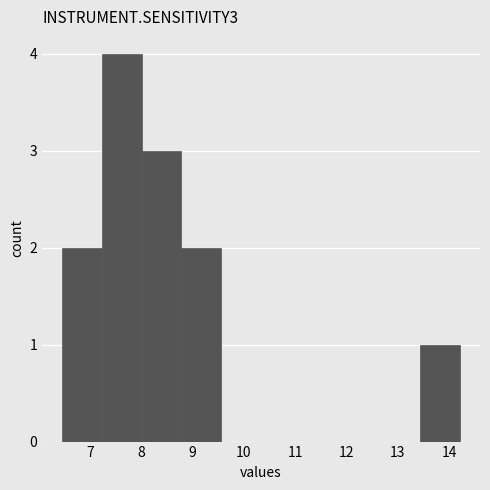

Reading left to right, list every bar in this chart as the range it spans on the x-axis followed by its height. Neither the bar edges nor the heights are printed on the chart, so give them approximately, as read against the axes.

6.5 to 7.2: 2
7.2 to 8.0: 4
8.0 to 8.8: 3
8.8 to 9.6: 2
9.6 to 10.3: 0
10.3 to 11.1: 0
11.1 to 11.9: 0
11.9 to 12.7: 0
12.7 to 13.4: 0
13.4 to 14.2: 1